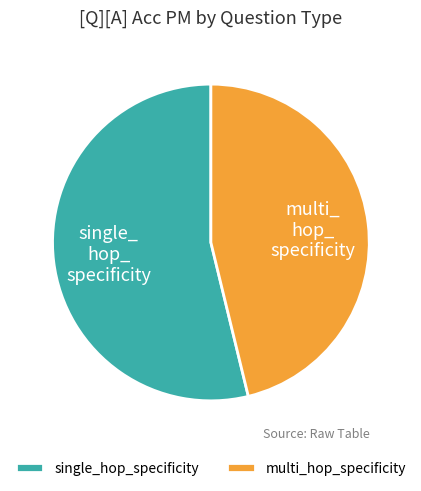

Approximately how many times larger is the value at multi_hop_specificity compared to single_hop_specificity?

0.9